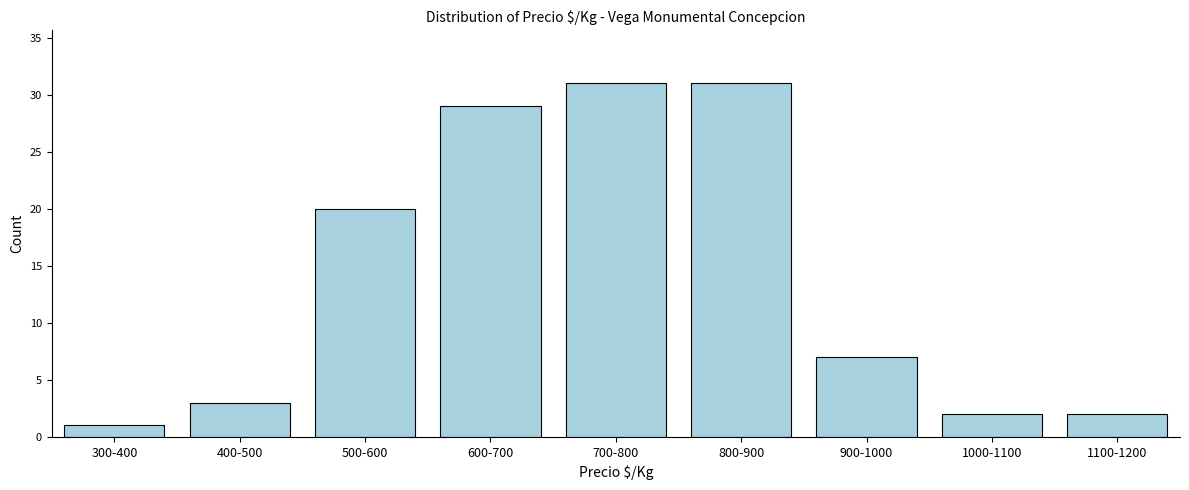

Reading left to right, transcribe all the data shown in this chart.

300-400=1	400-500=3	500-600=20	600-700=29	700-800=31	800-900=31	900-1000=7	1000-1100=2	1100-1200=2